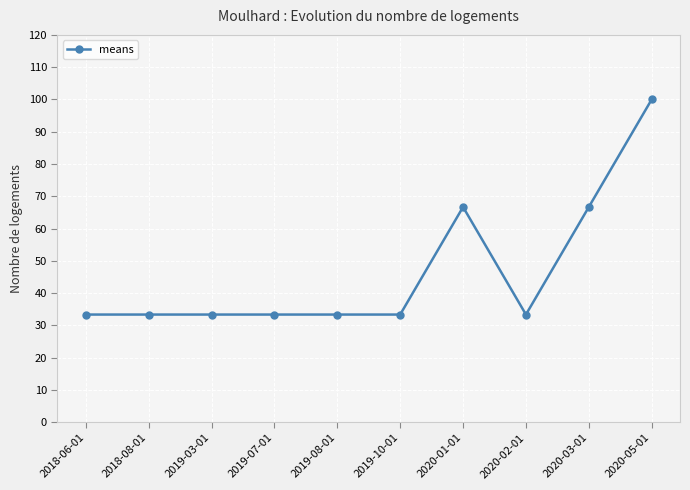

Reading right to left, list all the values displayed in this chart.

2020-05-01=100.0	2020-03-01=66.7	2020-02-01=33.3	2020-01-01=66.7	2019-10-01=33.3	2019-08-01=33.3	2019-07-01=33.3	2019-03-01=33.3	2018-08-01=33.3	2018-06-01=33.3